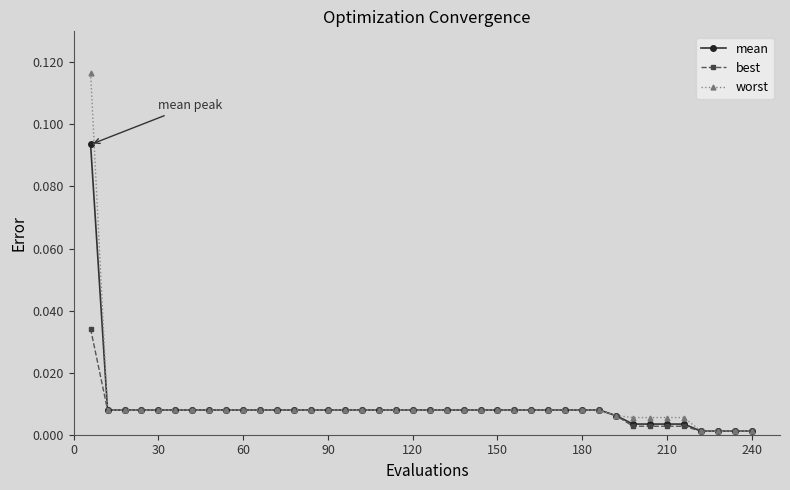

Rank the series by their maximum value, from highest to lowest.

worst, mean, best